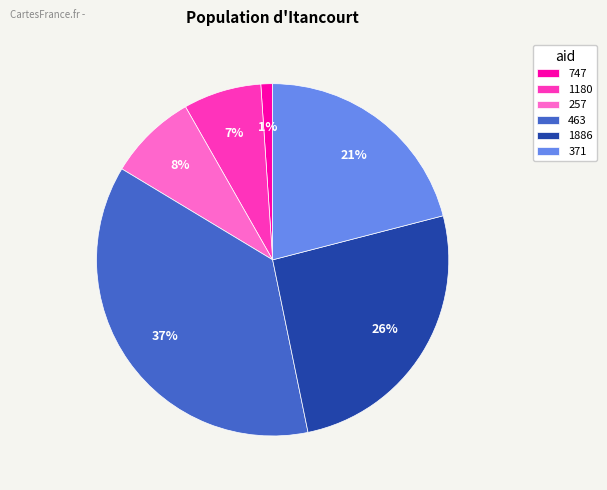

Is the sum of 1886 and 1180 greater than half?

No